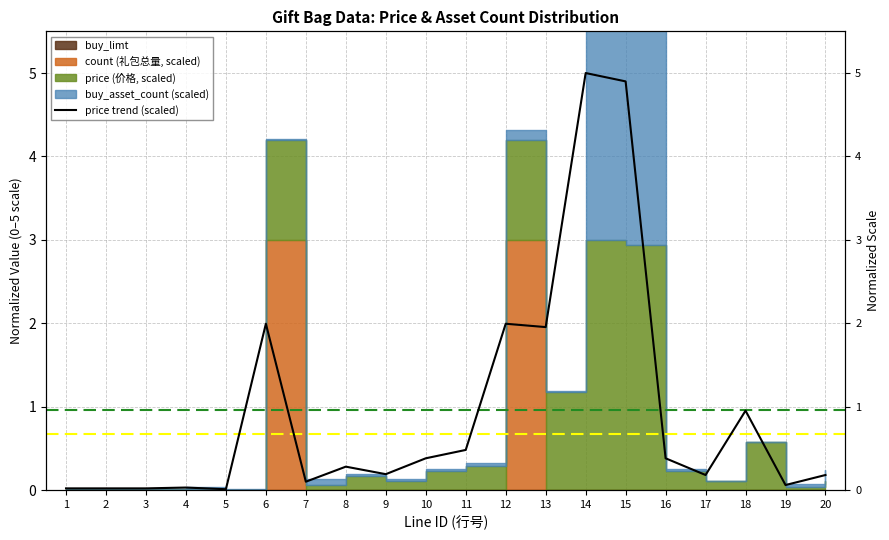

What is the change in value from 2 to 12?

+2.0